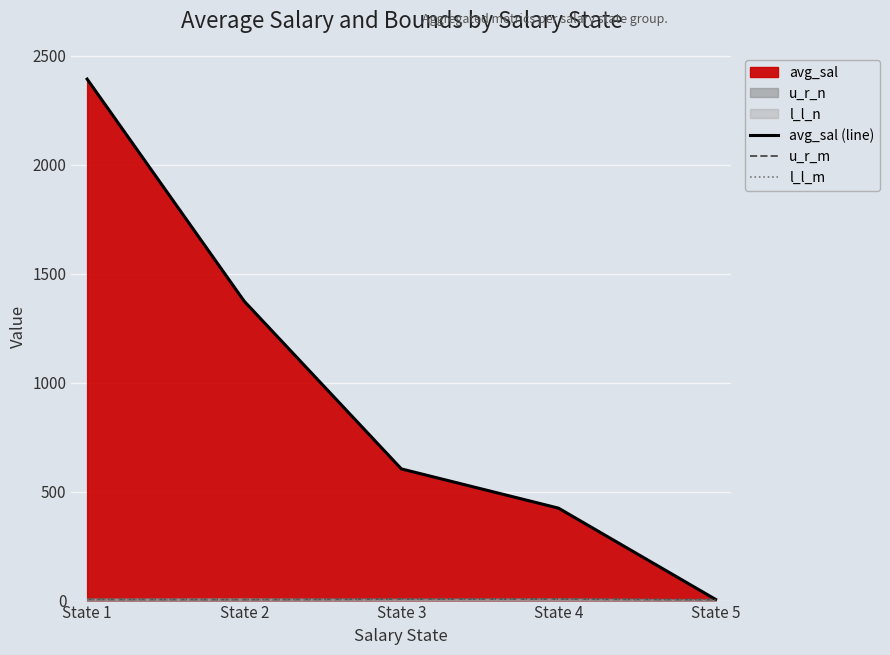

True or false: u_r_m and l_l_m cross at least once.

False